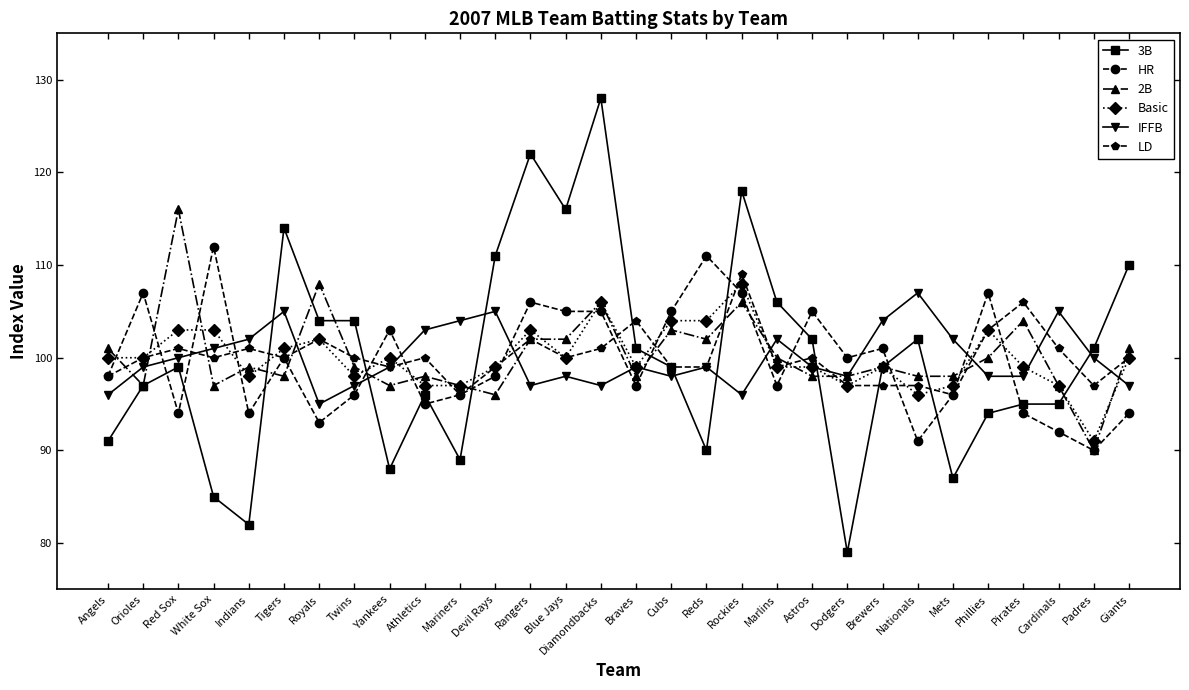

What is the lowest value of the HR series?

90